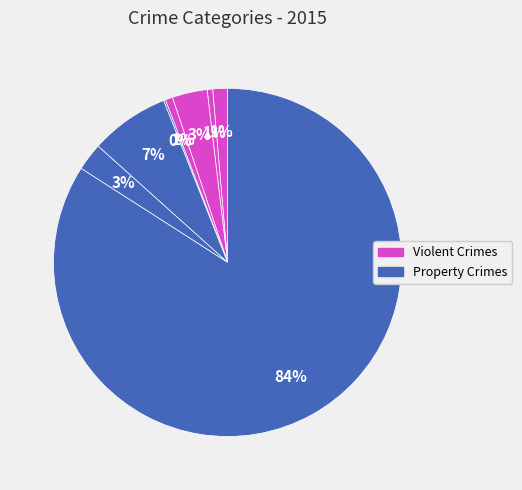

How many slices are in this pie chart?

8